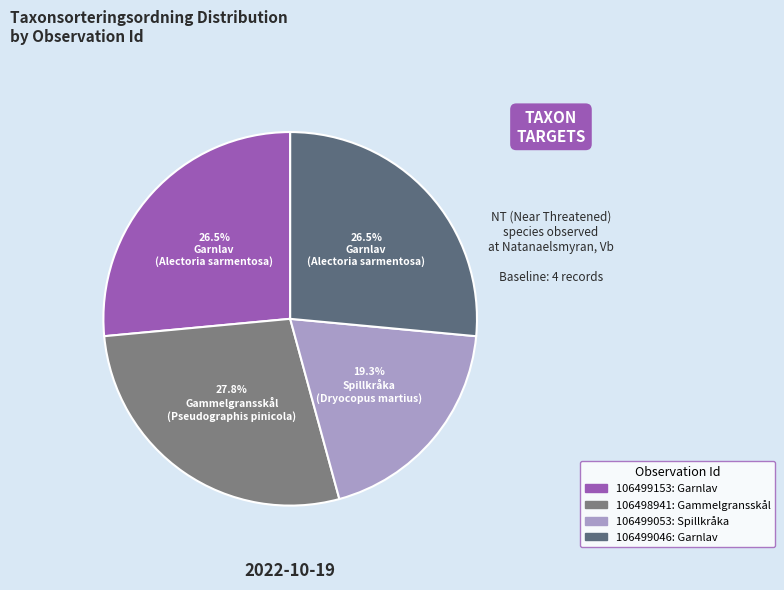

The 106499046 slice represents 37% of the pie. True or false?

False